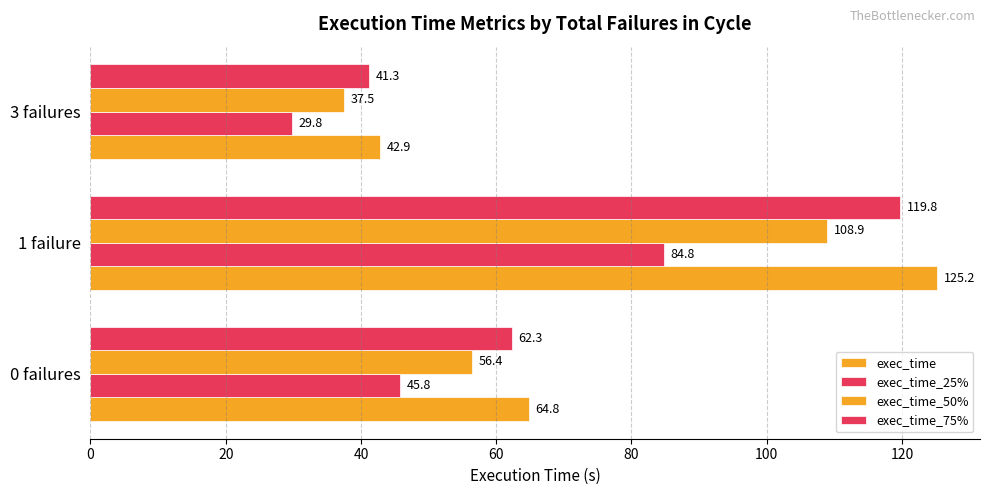

How many values in the exec_time_75% series exceed 62?

2